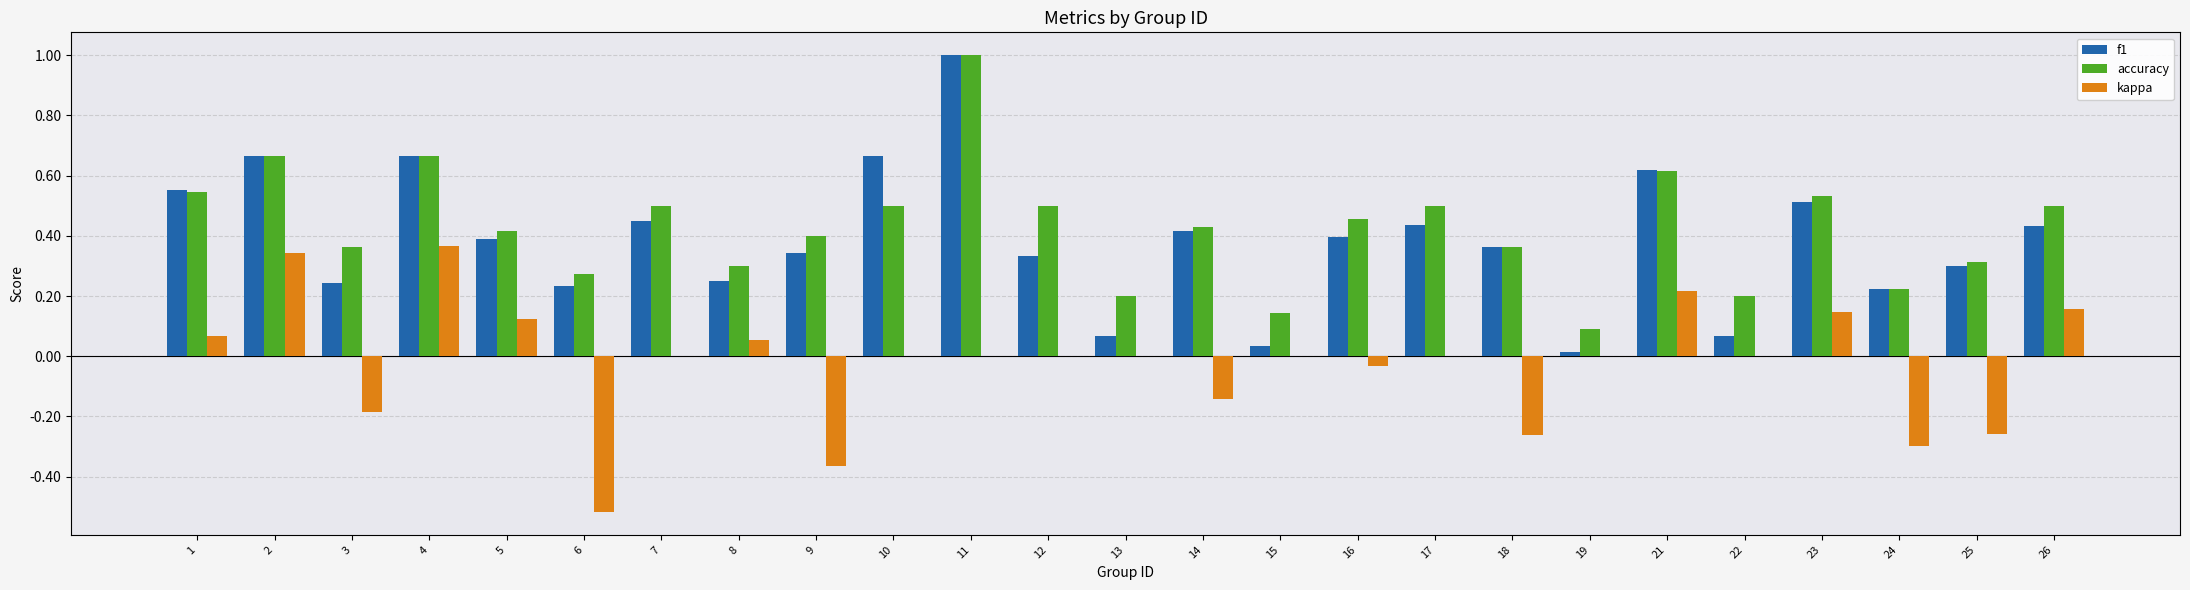

Count the number of categories in the chart.

25